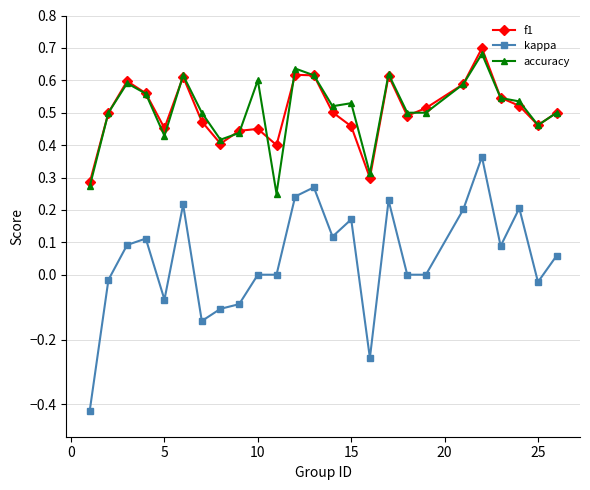

True or false: f1 and kappa intersect in this chart.

False